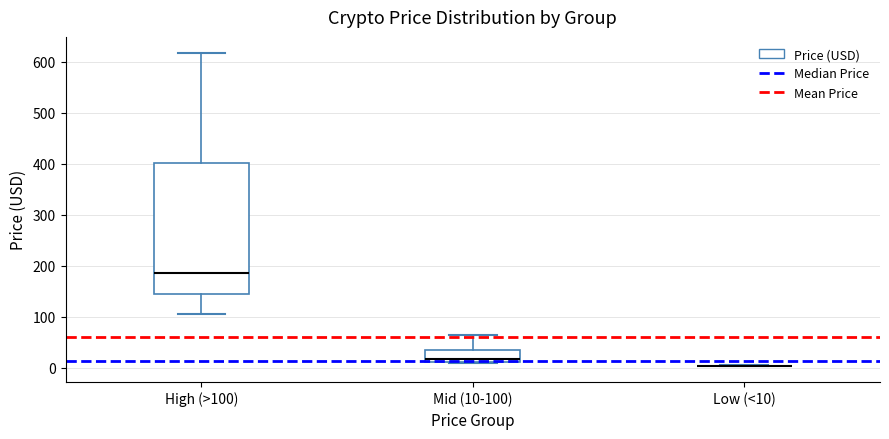

Where does the median line of the box for High (>100) sit on the y-axis? The values are not printed on the chart, so give them approximately, as read against the axis.

190